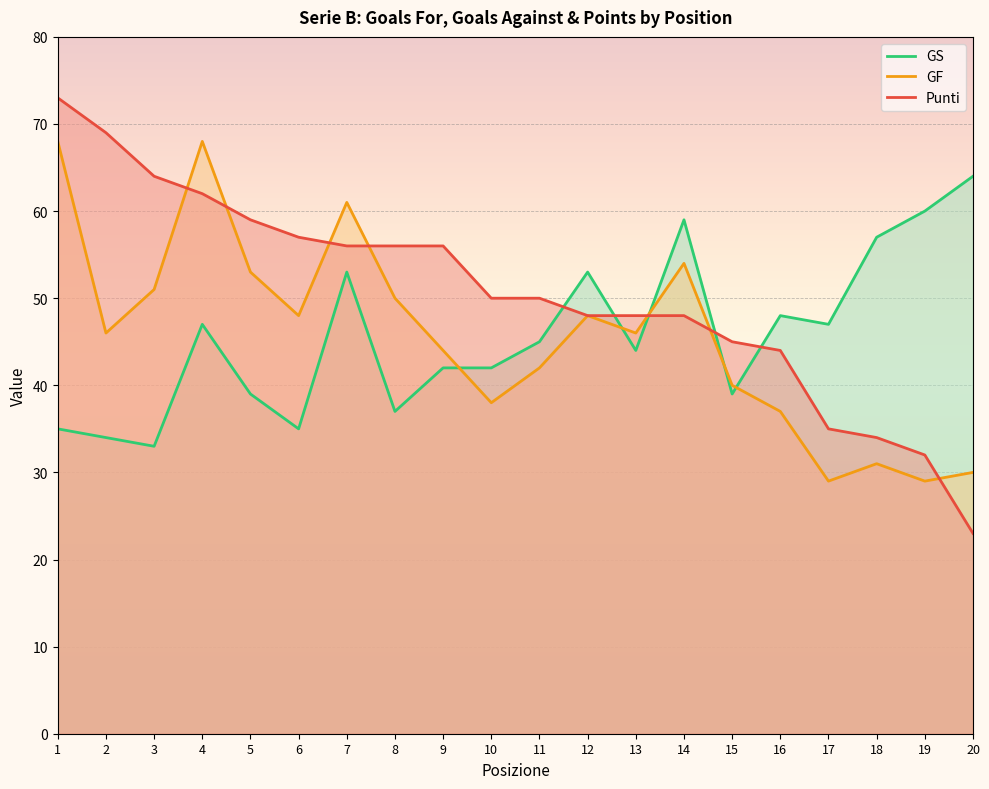

Rank the categories by GS value from highest to lowest.

20, 19, 14, 18, 7, 12, 16, 4, 17, 11, 13, 9, 10, 5, 15, 8, 1, 6, 2, 3